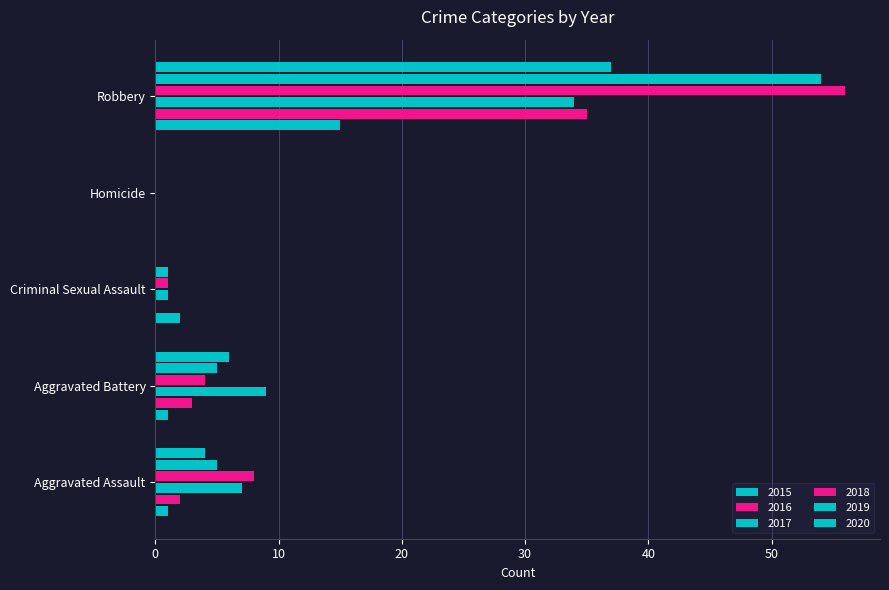

At which category is the sum across all series the highest?

Robbery